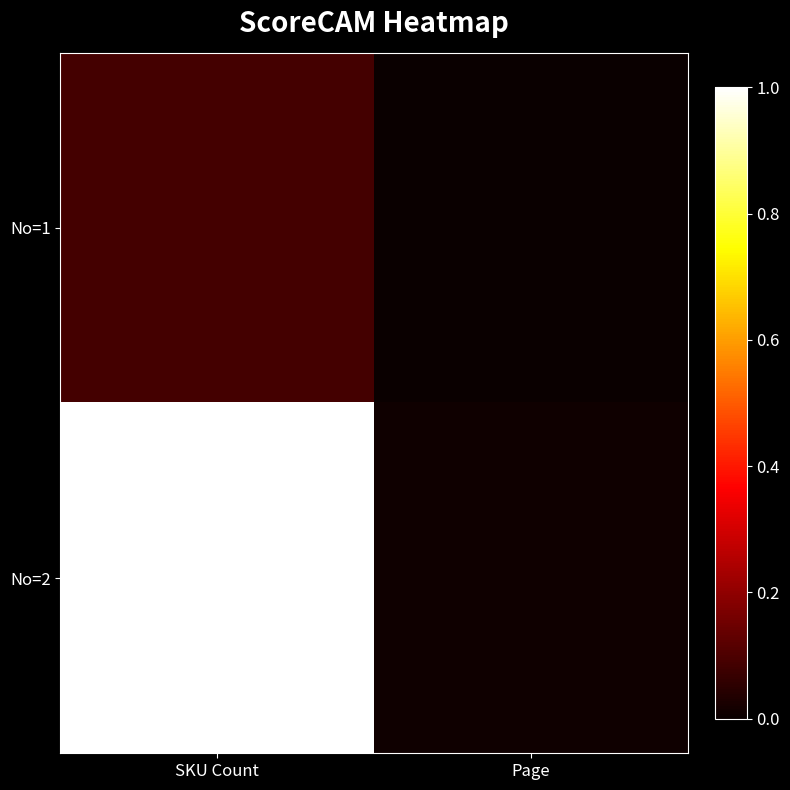

Which series changed the most between SKU Count and Page?

No=2